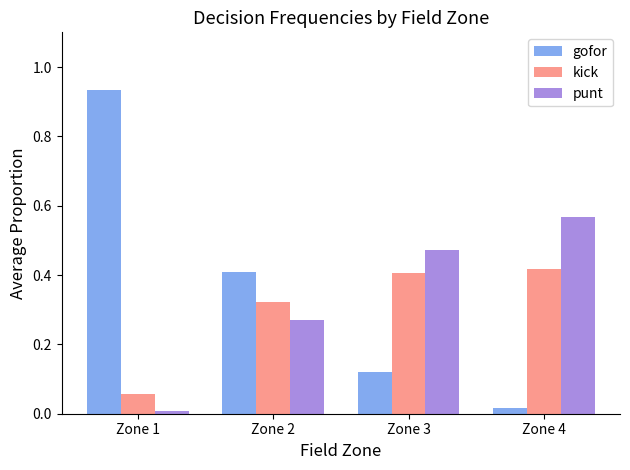

Is the value of punt at Zone 2 greater than the value of kick at Zone 3?

No